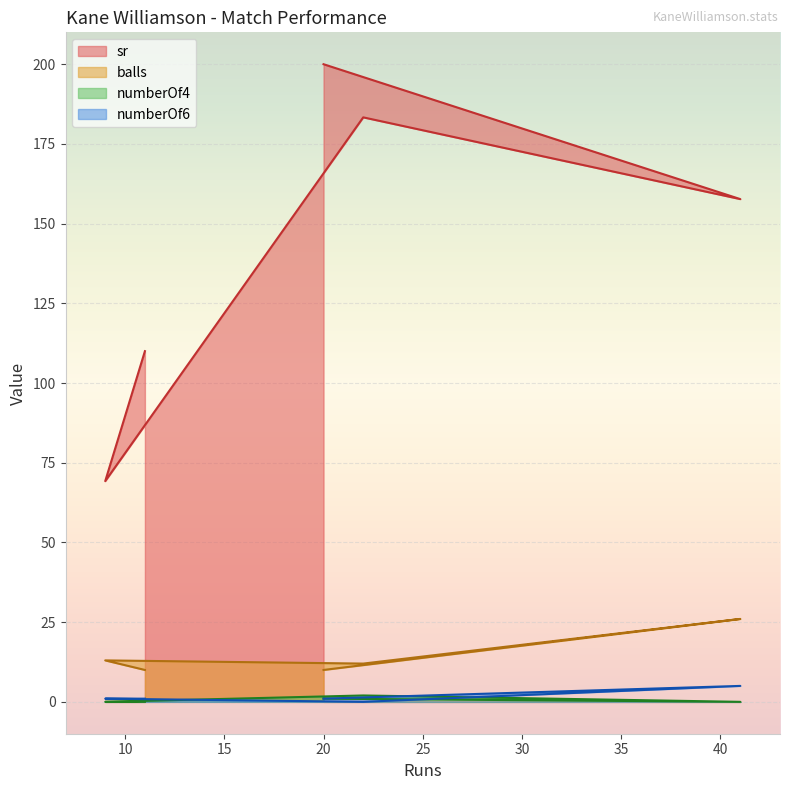

List the series in order of their peak value, lowest first.

numberOf4, numberOf6, balls, sr